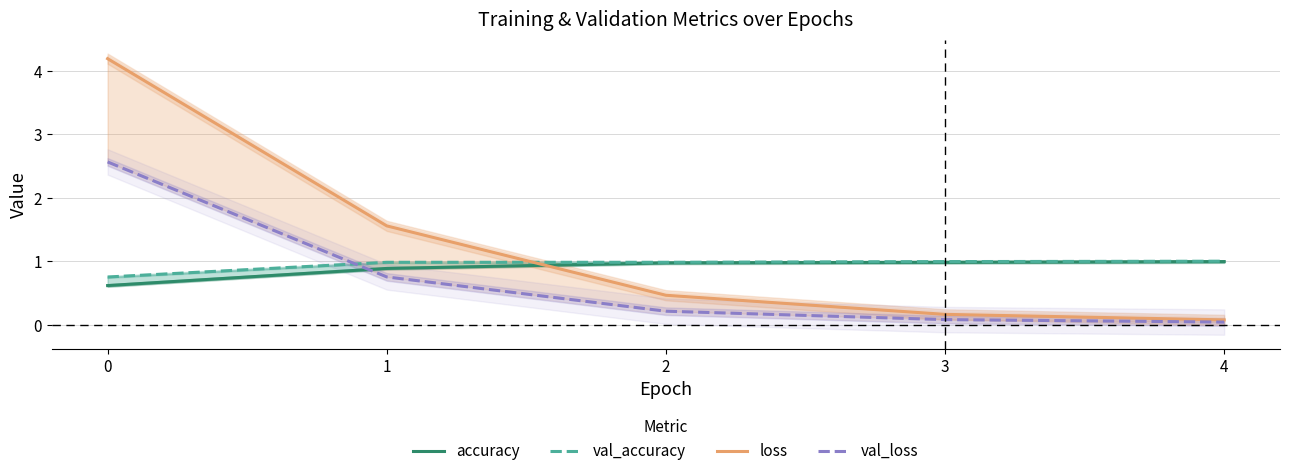

Count the number of data series in this chart.

4